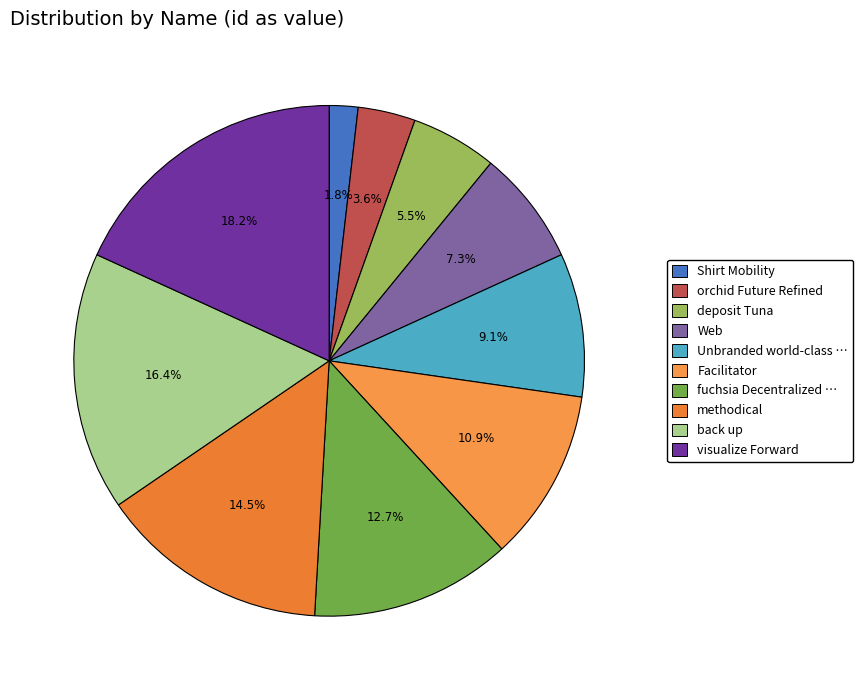

To the nearest percent, what is the average slice percentage?

10%